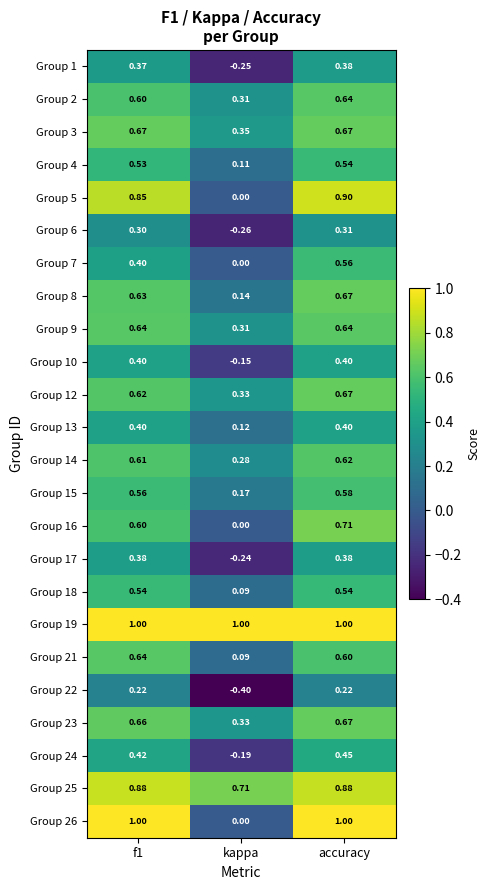

Which category has the highest value in the Group 7 series?

accuracy